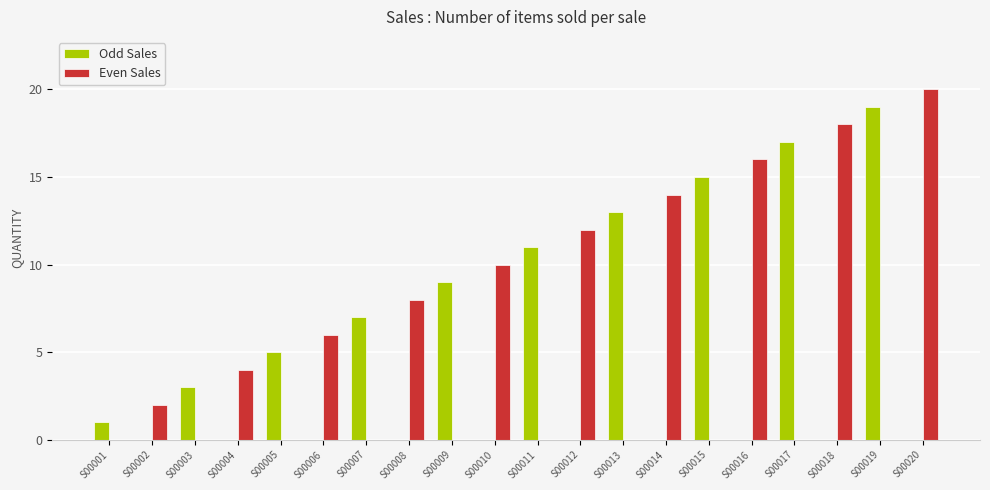

Is the value of Even Sales at S00003 greater than the value of Odd Sales at S00005?

No